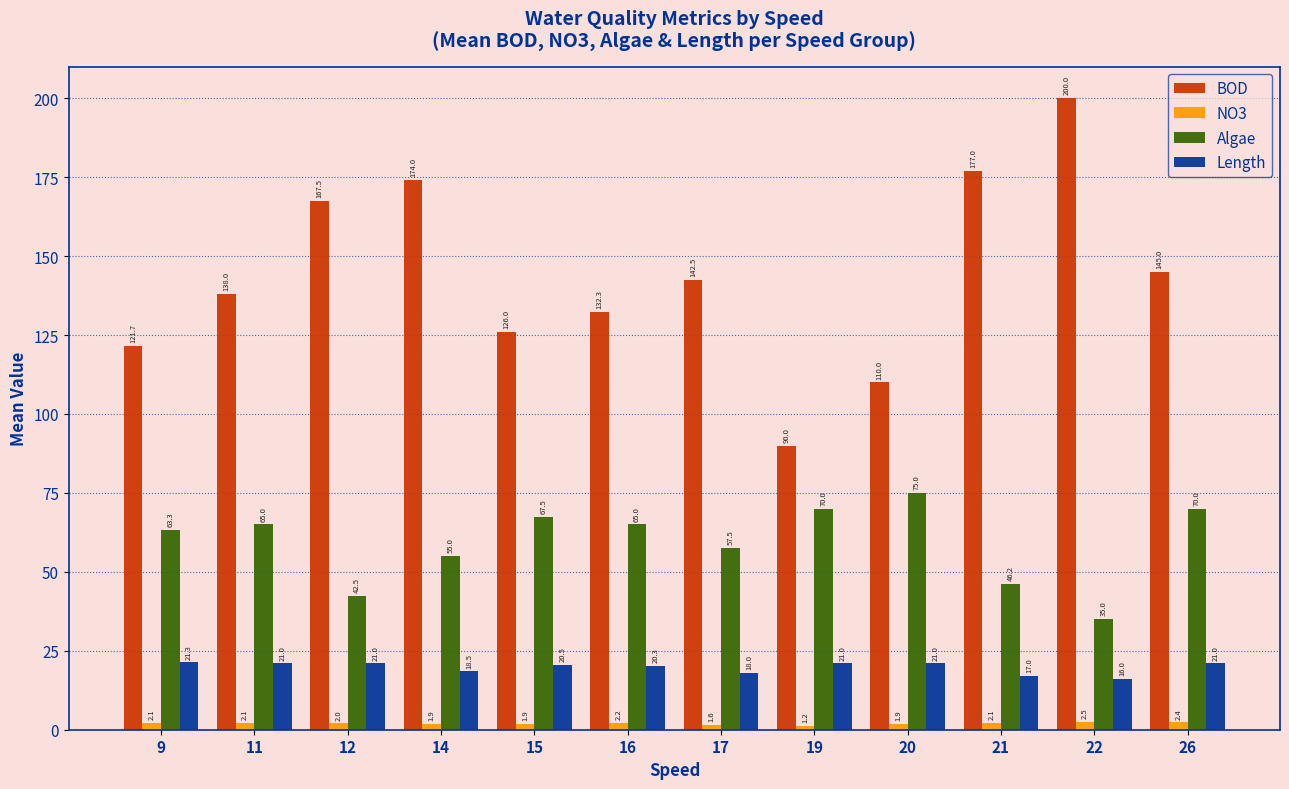

What is the sum of all Length values?

236.7